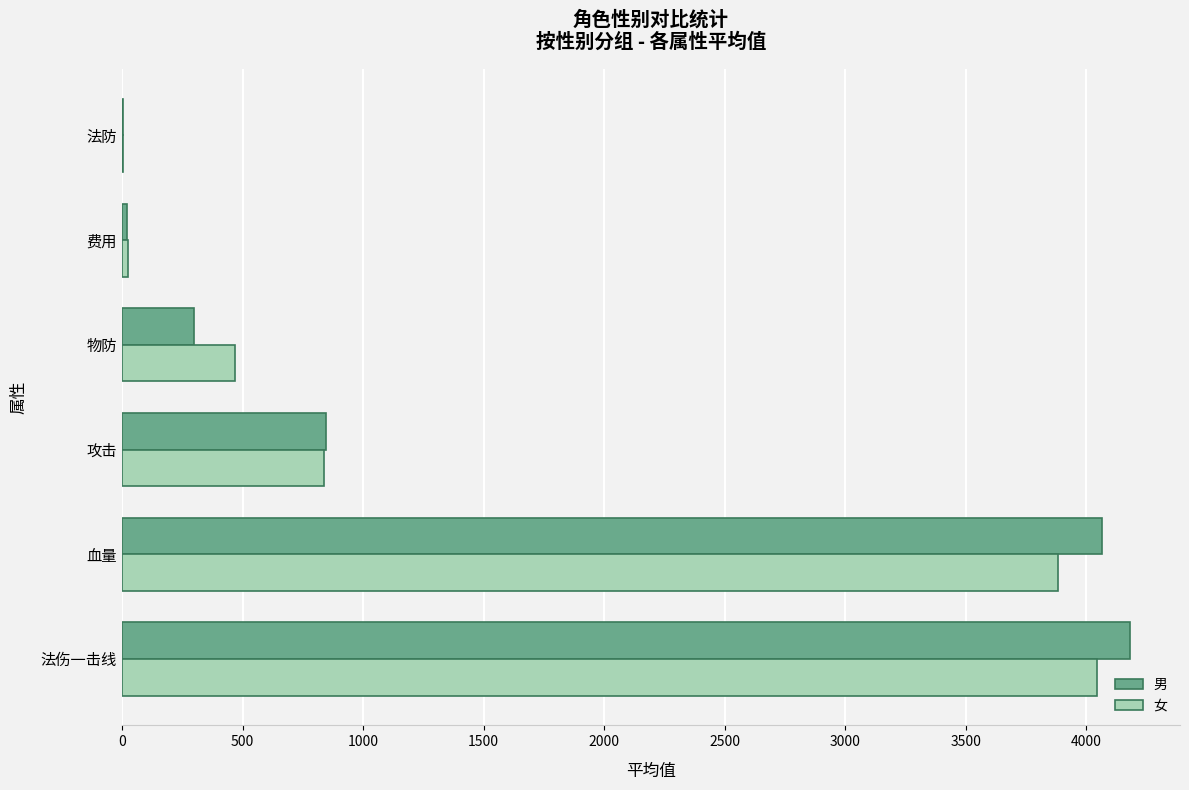

At which category is the sum across all series the highest?

法伤一击线